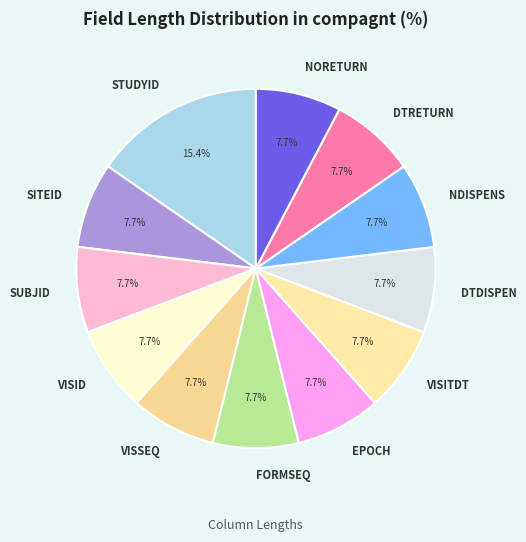

What is the largest slice in the pie chart?

STUDYID